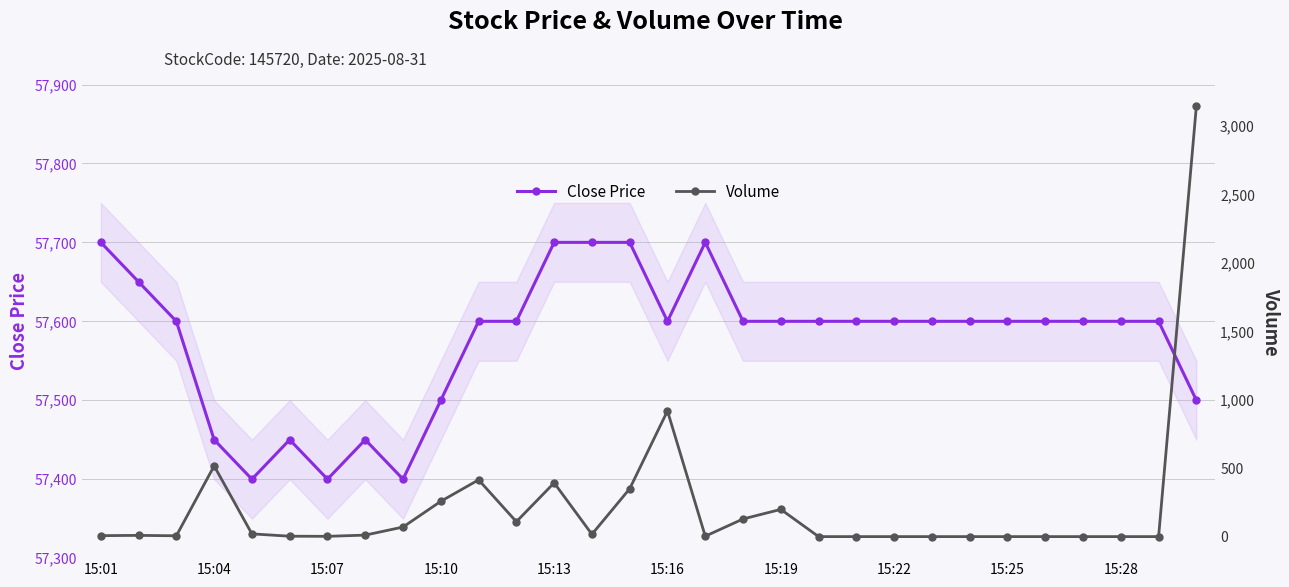

How many lines are shown in the chart?

2